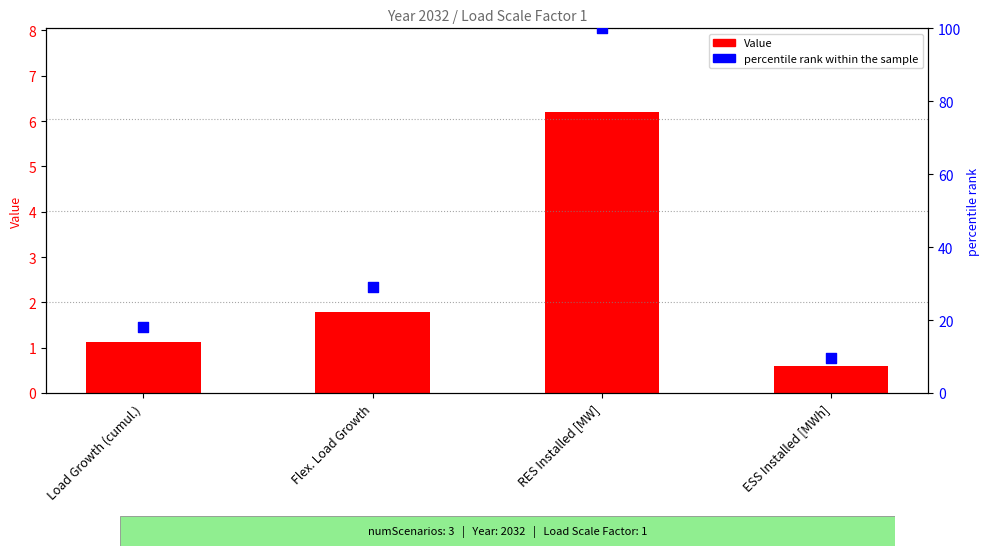

Which series reaches the minimum Y coordinate?

Value